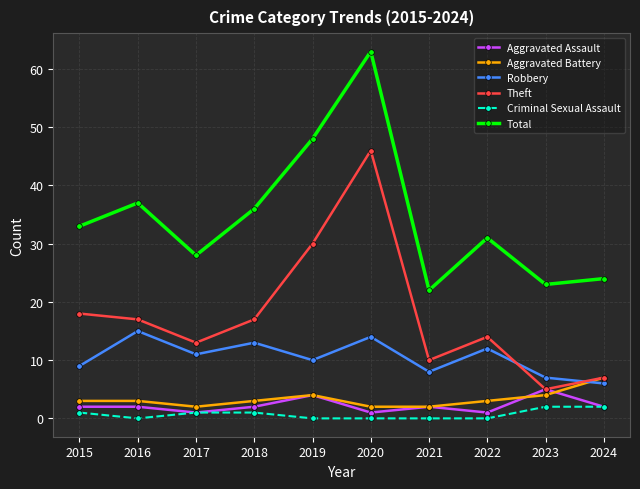

True or false: Aggravated Battery has more than 0 interior local peaks.

True